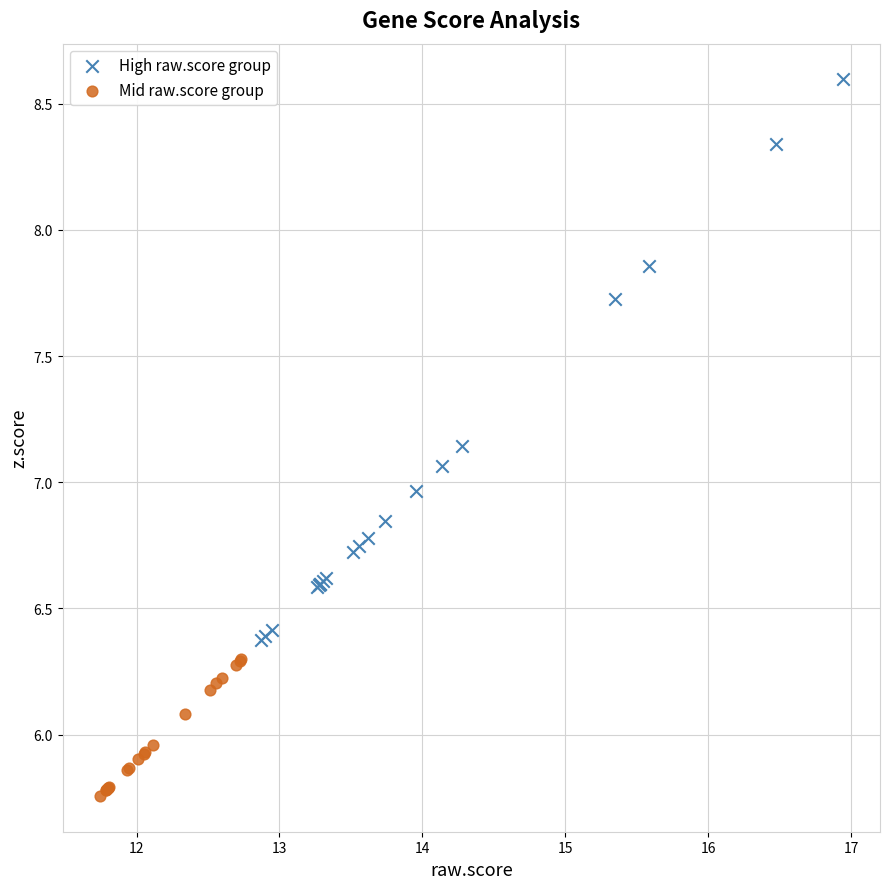

Which series reaches the minimum Y coordinate?

Mid raw.score group